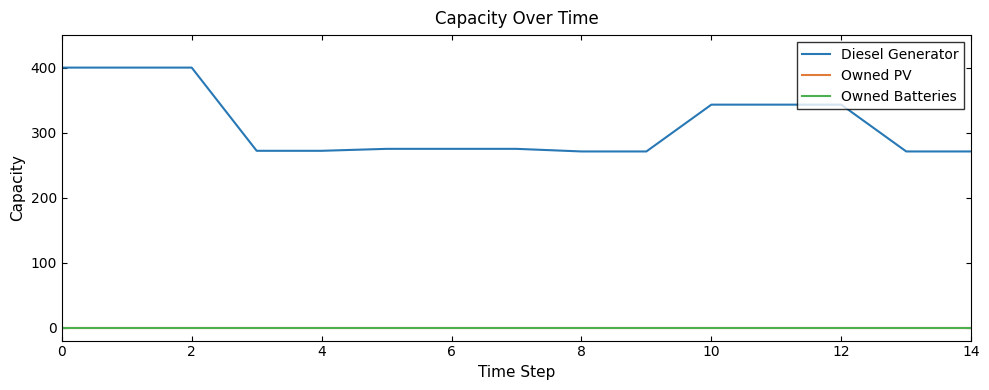

Does the chart have visible grid lines?

No